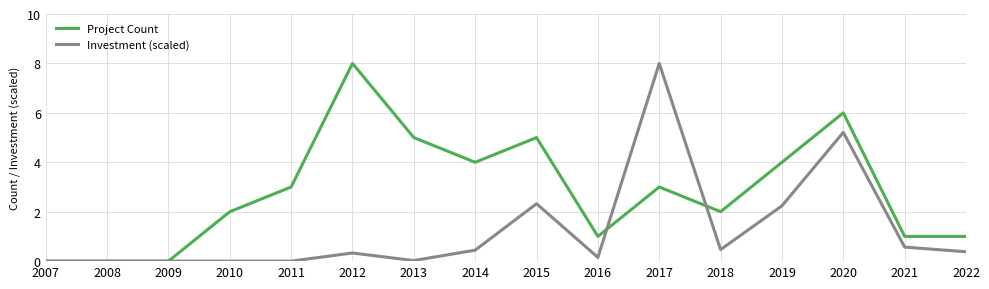

True or false: Investment (scaled) has a value of 8.0 at 2017.

True